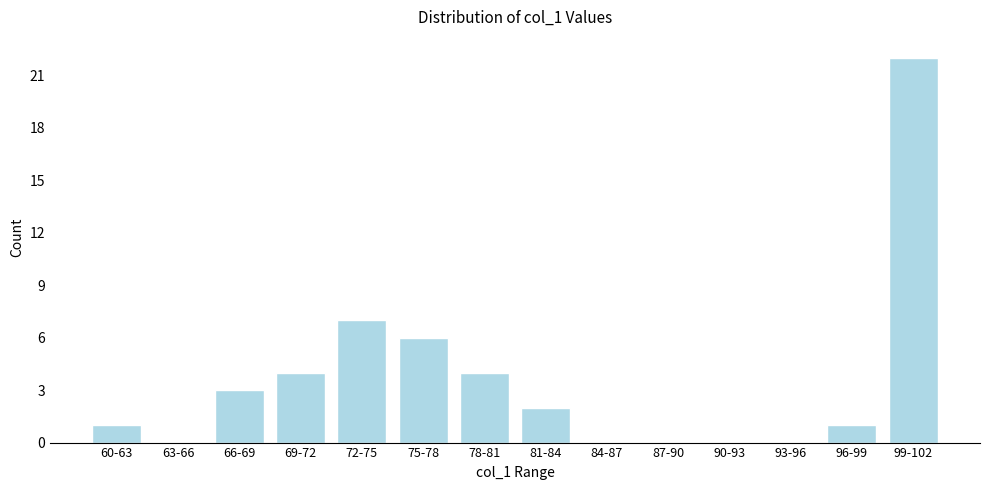

Reading left to right, list all the values displayed in this chart.

60-63=1	63-66=0	66-69=3	69-72=4	72-75=7	75-78=6	78-81=4	81-84=2	84-87=0	87-90=0	90-93=0	93-96=0	96-99=1	99-102=22